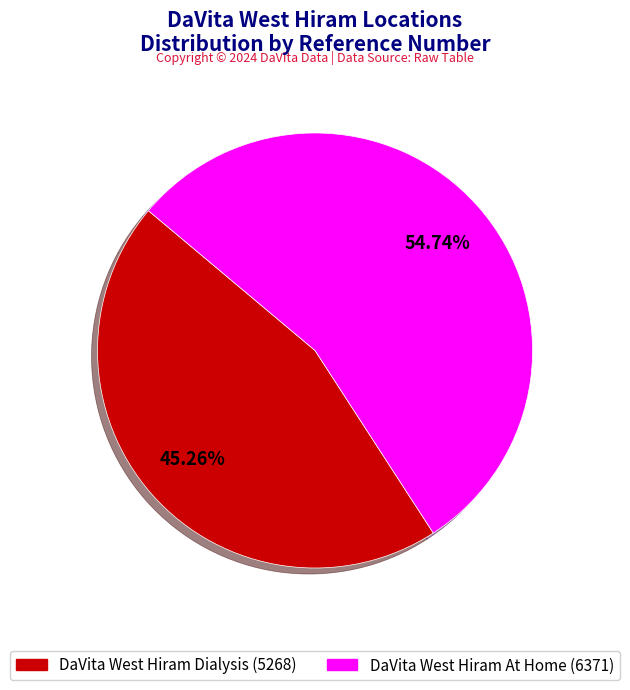

Count the number of slices in the pie.

2